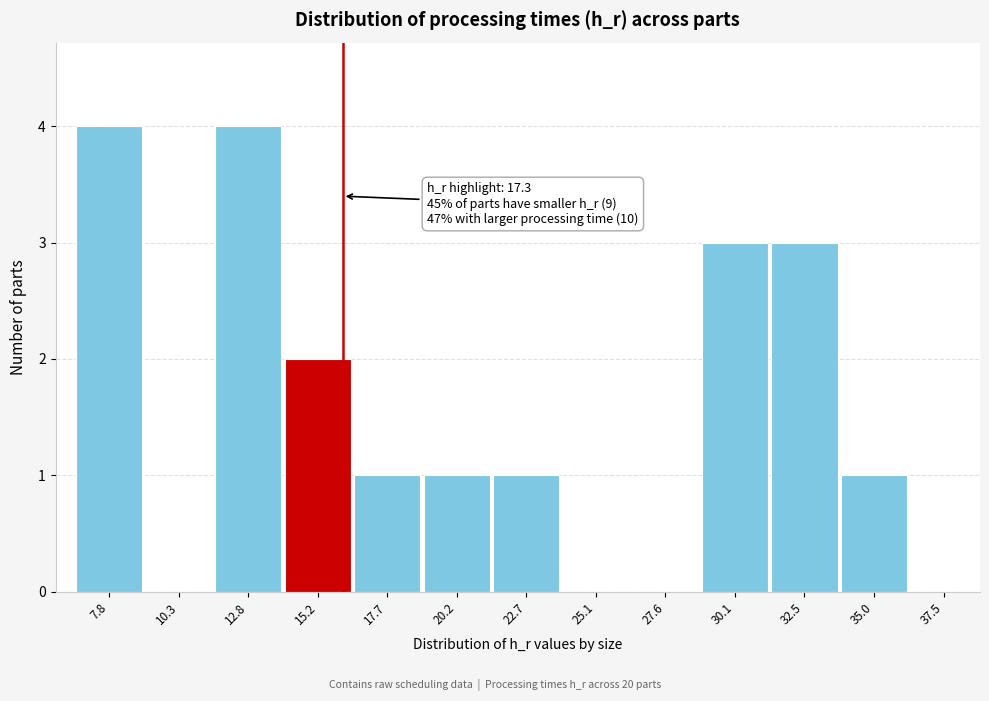

Reading left to right, list all the values displayed in this chart.

7.8=4	10.3=0	12.8=4	15.2=2	17.7=1	20.2=1	22.7=1	25.1=0	27.6=0	30.1=3	32.5=3	35.0=1	37.5=0